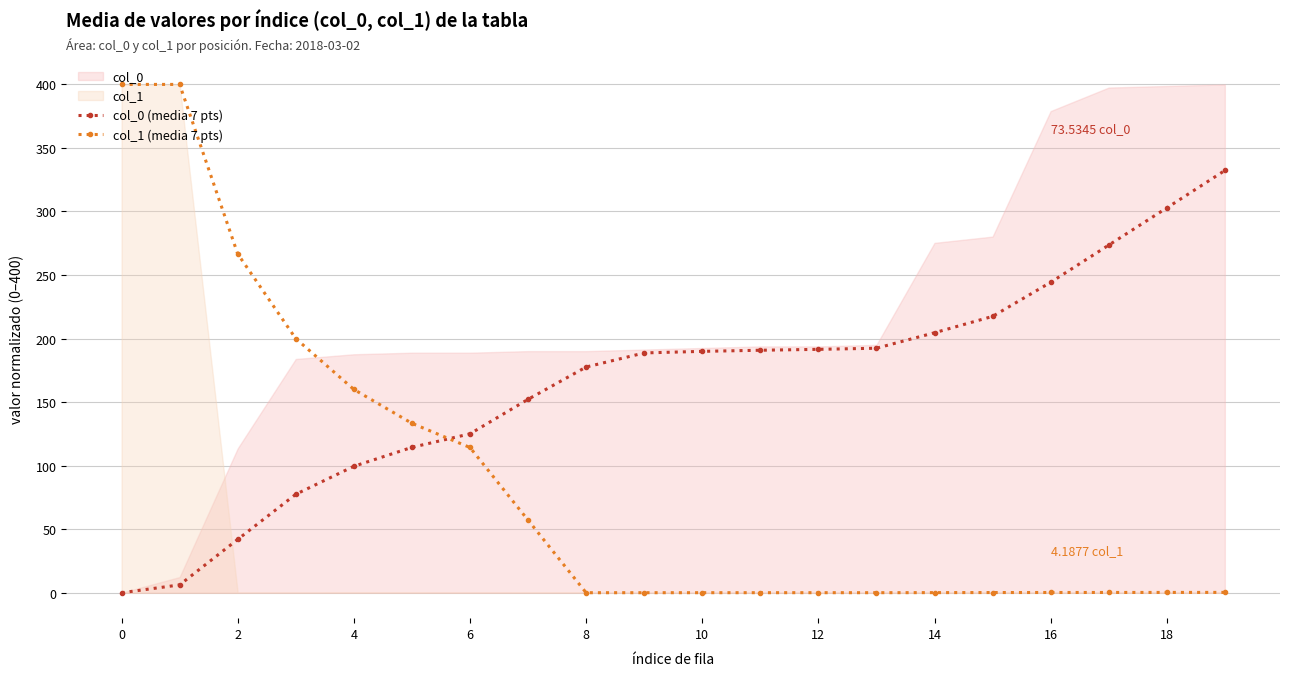

How many times do col_0 (media 7 pts) and col_1 (media 7 pts) cross each other?

1